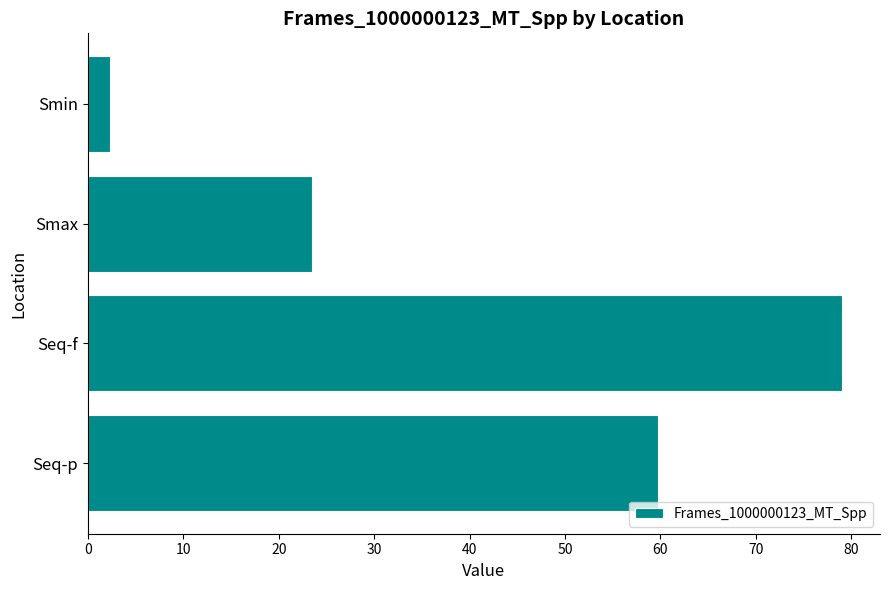

Is it true that the value at Seq-p is 59.8?

True